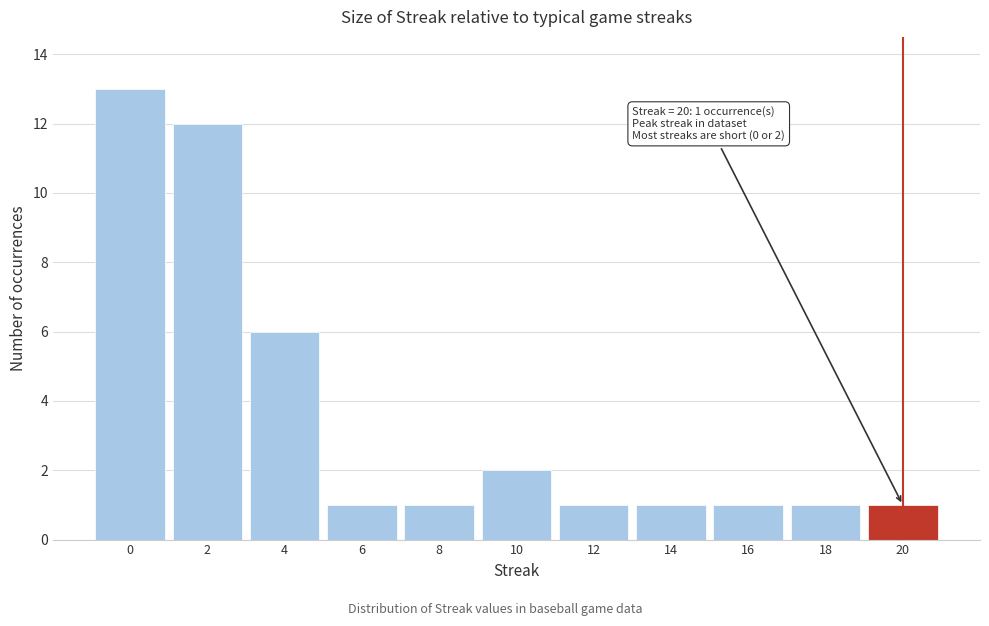

Which range on the x-axis has the tallest bar?

-1 to 1